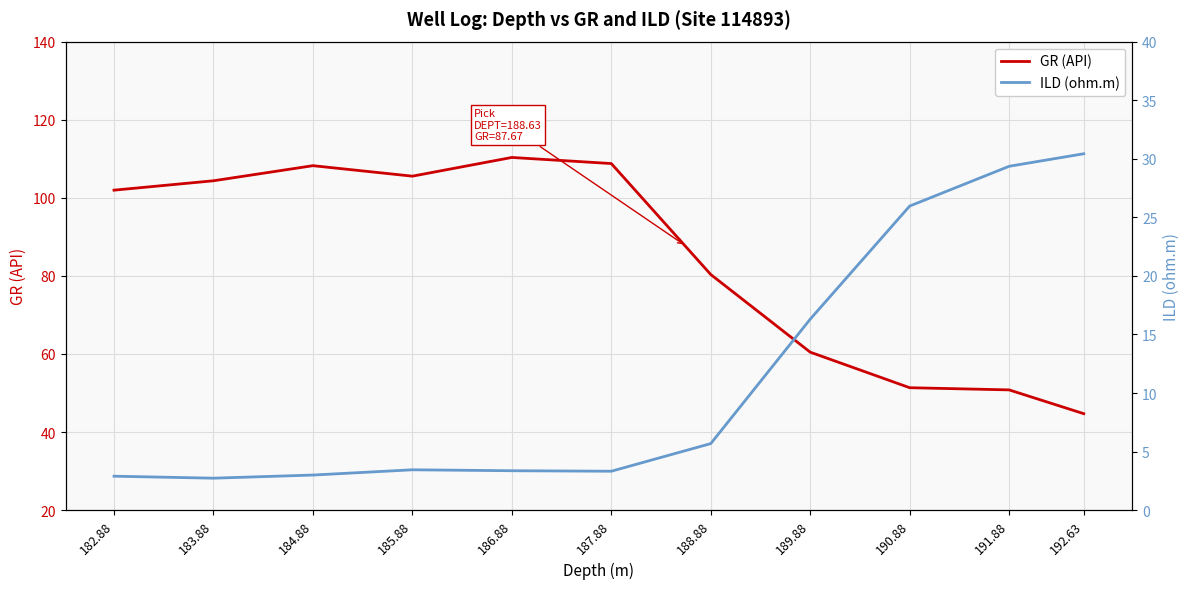

Which series has the largest range (max minus min)?

GR (API)